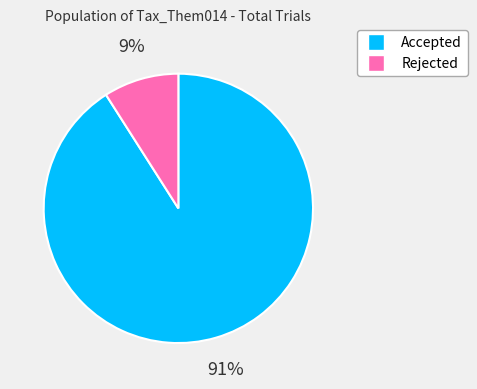

Which slice is the largest?

Accepted